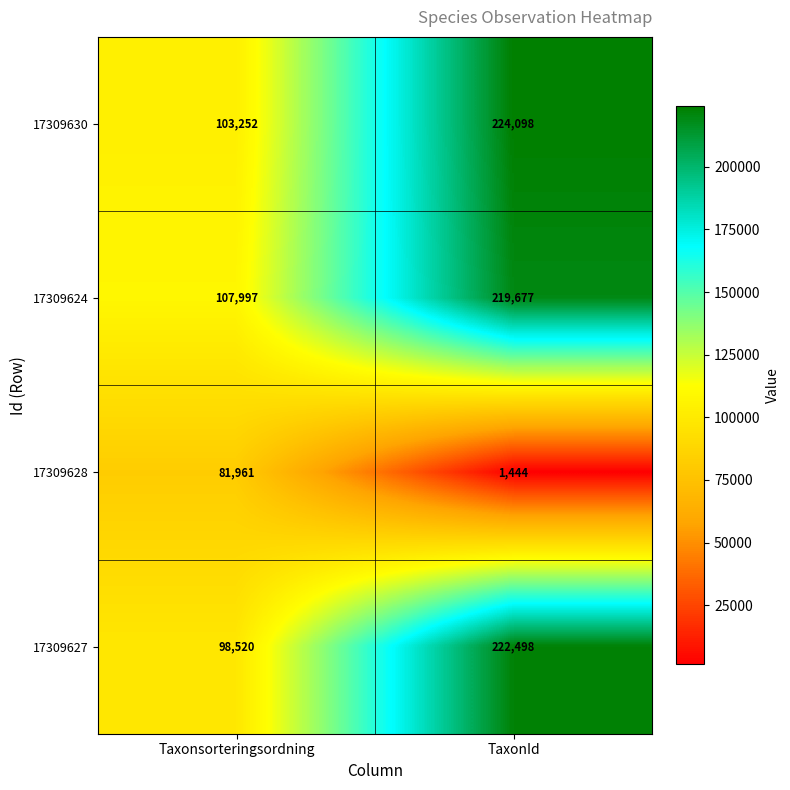

Which series has the widest spread of values?

17309627